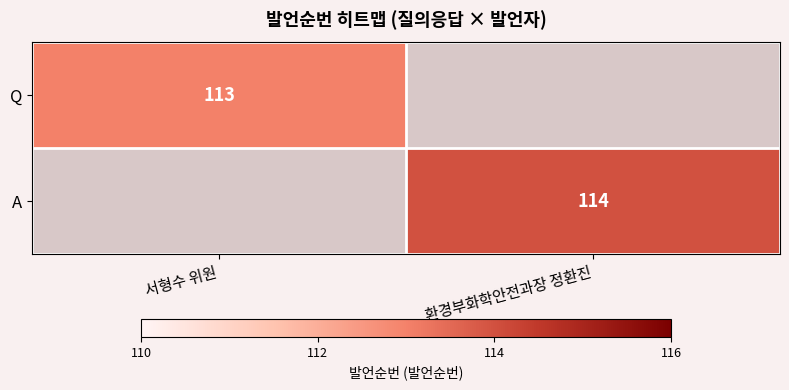

The value of Q at 서형수 위원 is 156. True or false?

False